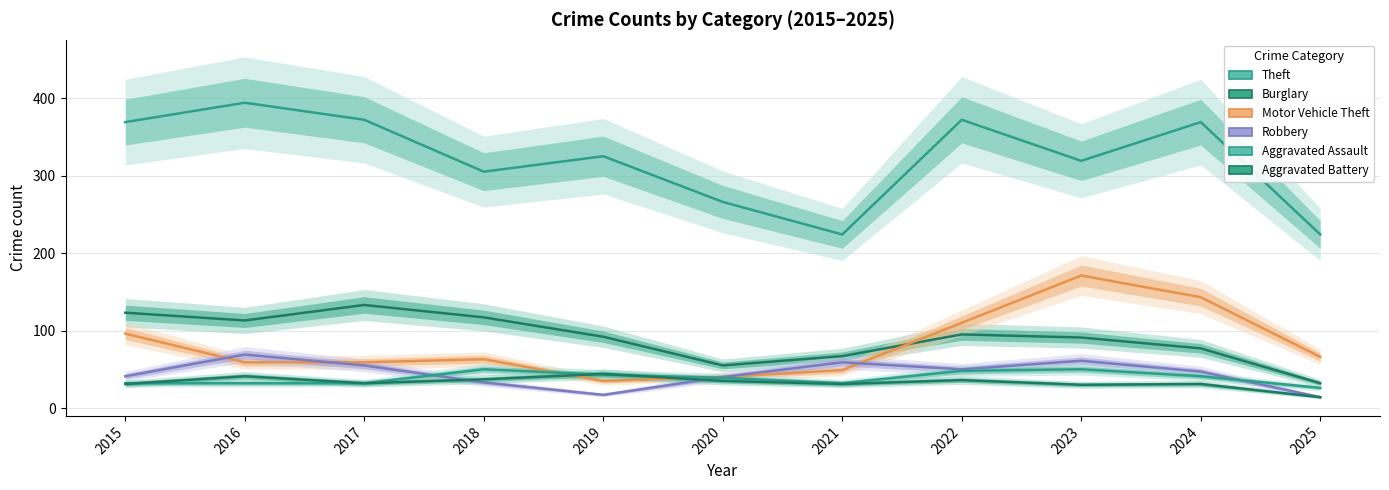

Is it true that Motor Vehicle Theft equals 59 at 2016?

True